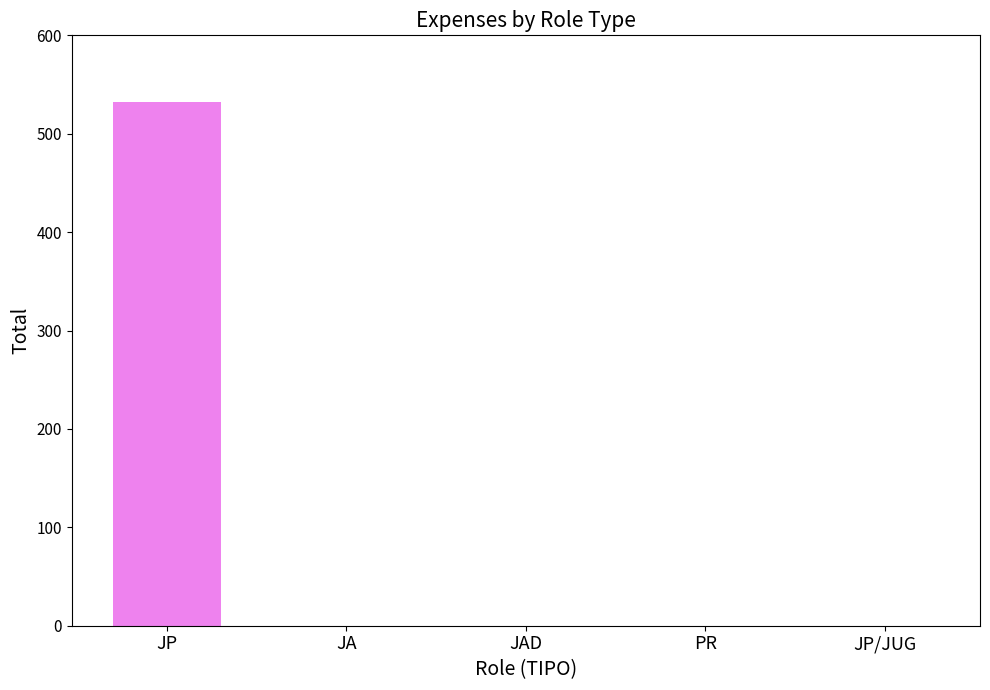

Reading left to right, what are all the values shown in this chart?

531.8	0.0	0.0	0.0	0.0